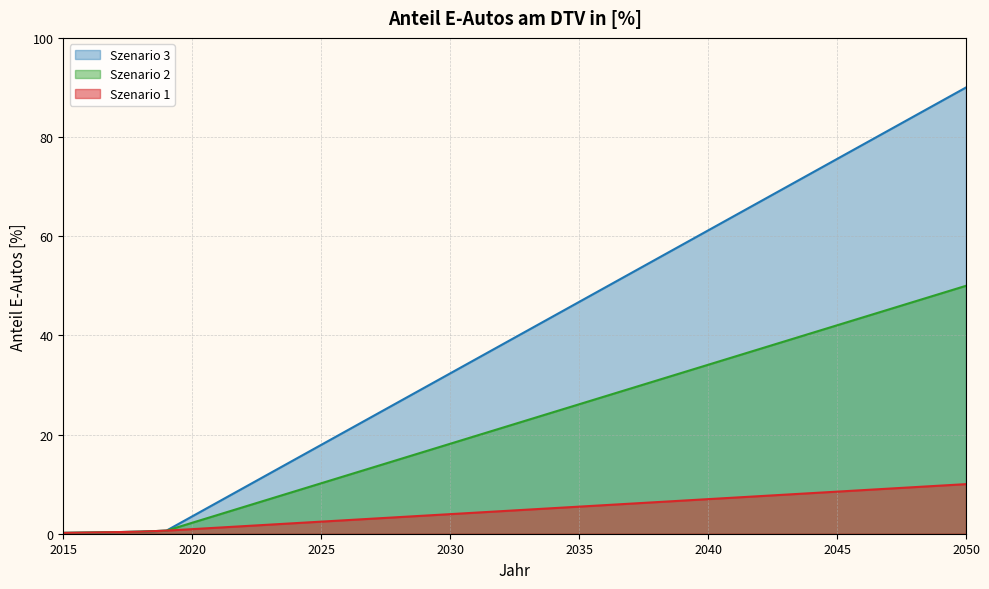

What is the difference between the highest and lowest values at 2035?

41.3